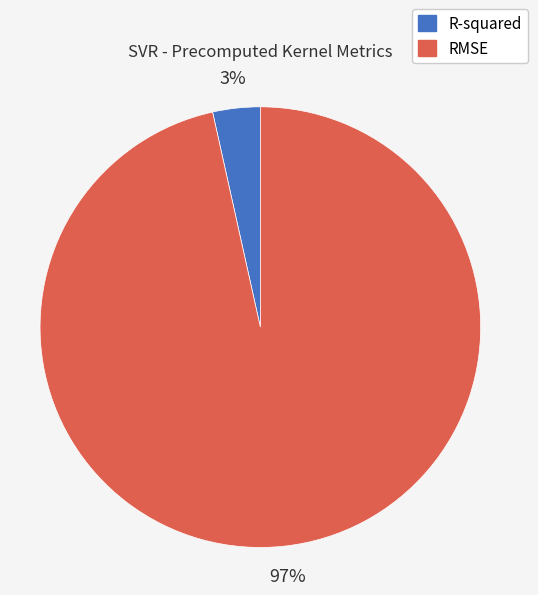

Combined, do R-squared and RMSE account for over 50%?

Yes